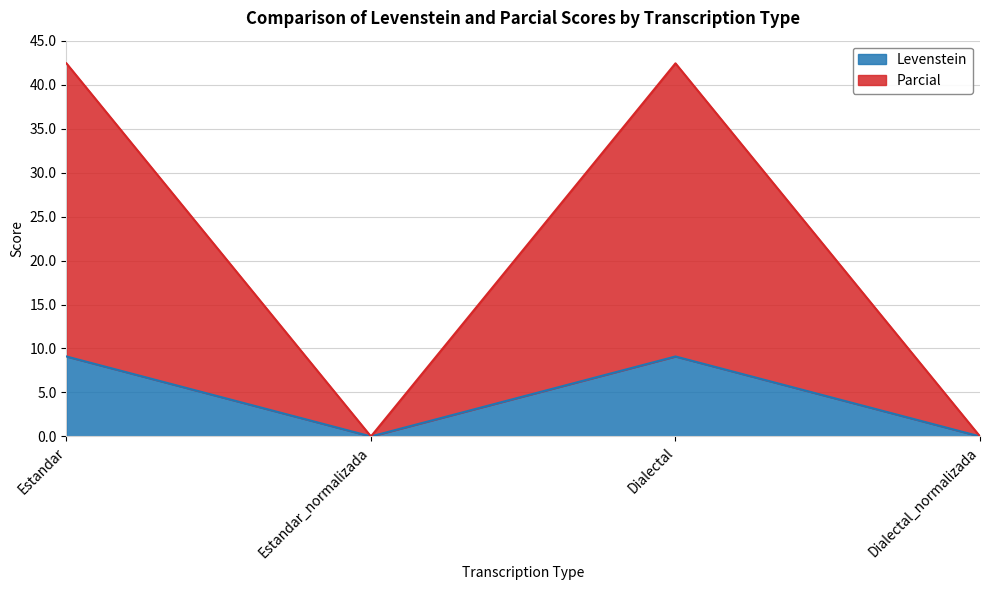

At which label does Levenstein first exceed 9?

Estandar